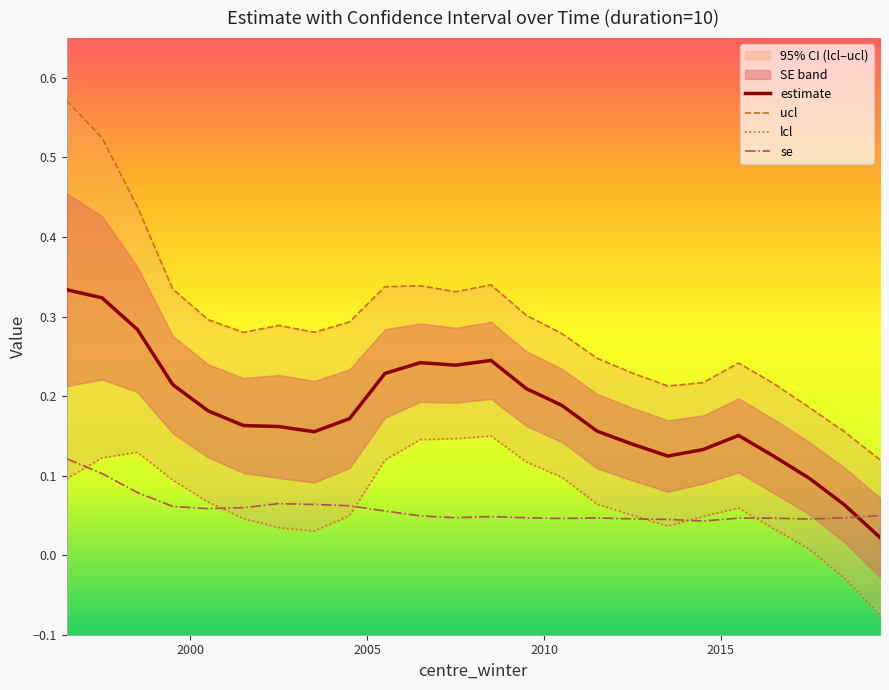

What is the difference between the highest and lowest values at 2010.5?

0.2